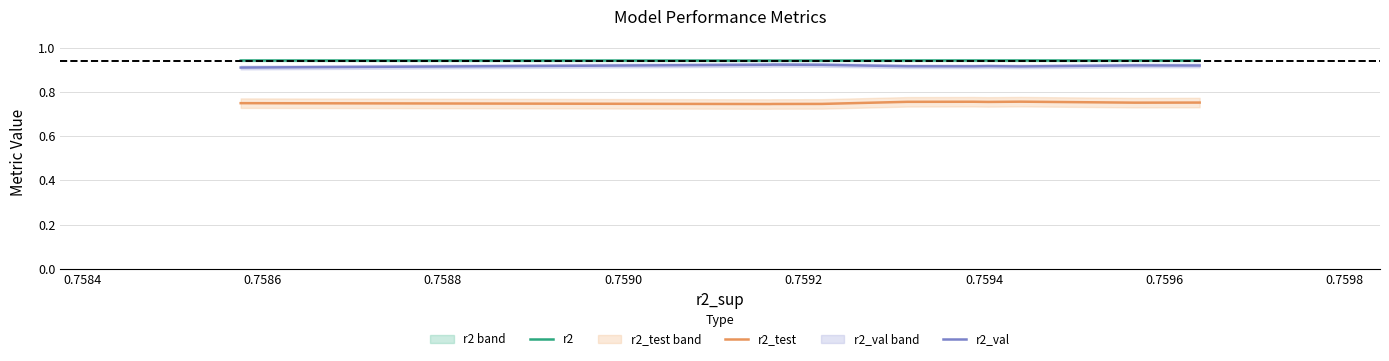

True or false: r2_test and r2_val cross at least once.

False